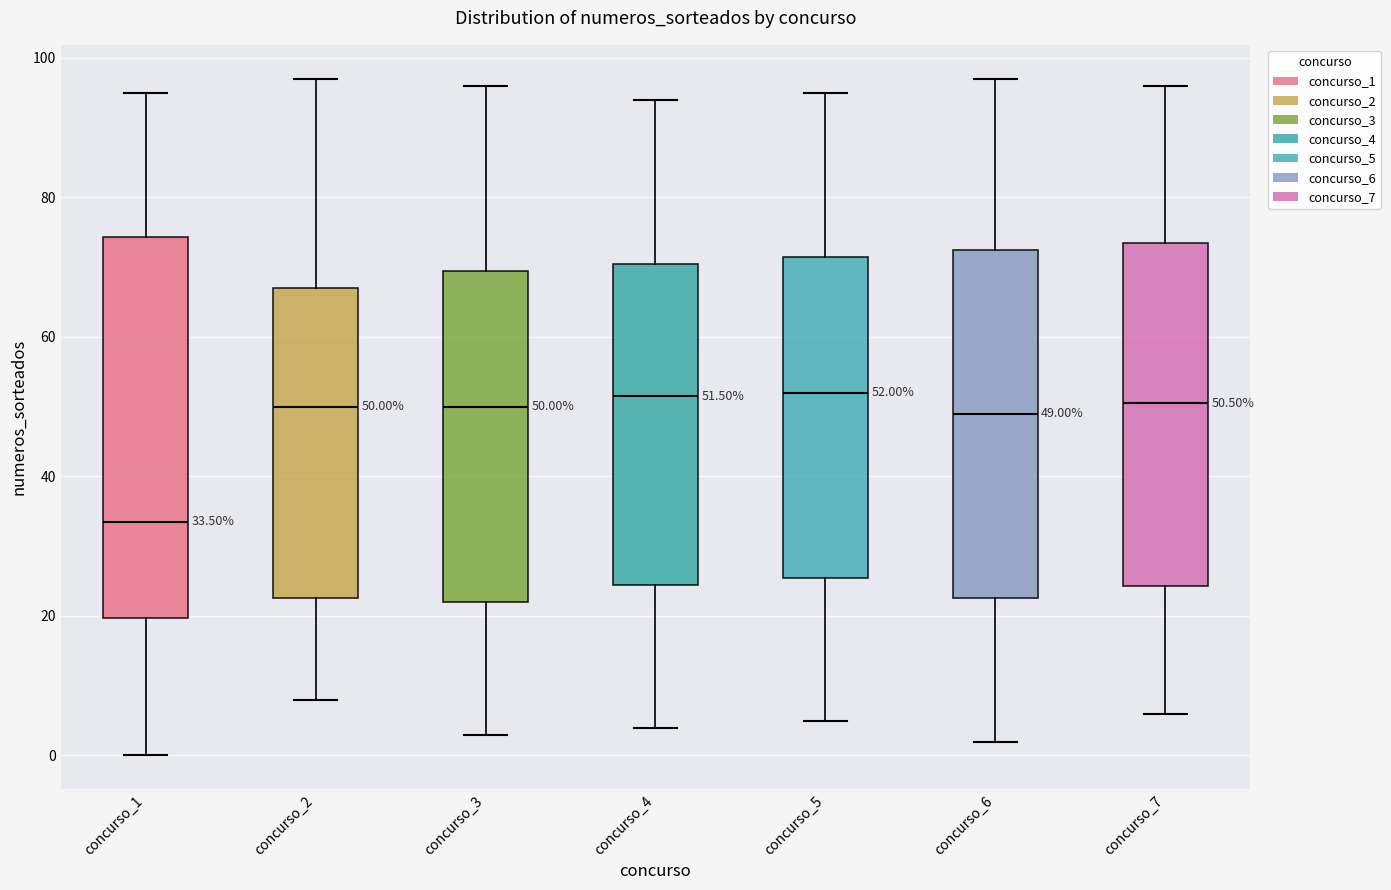

Which box is the tallest, from its lower edge to its upper edge?

concurso_1